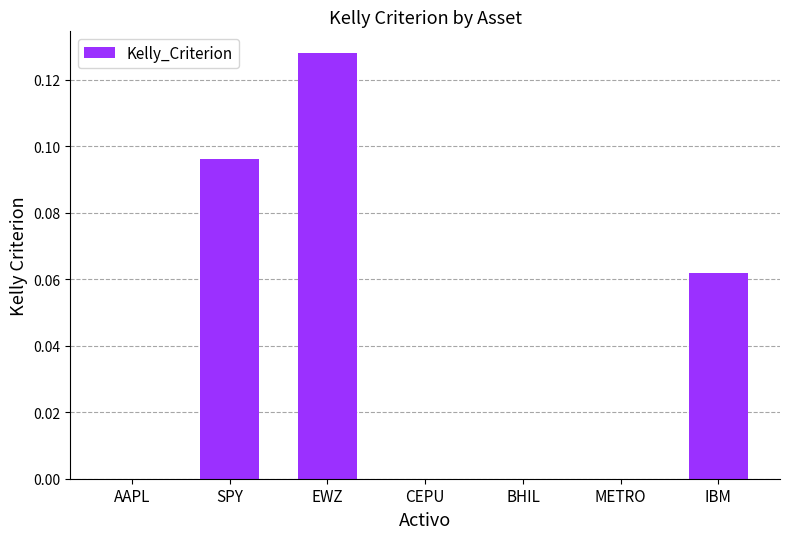

Which category has the highest value across all series?

EWZ